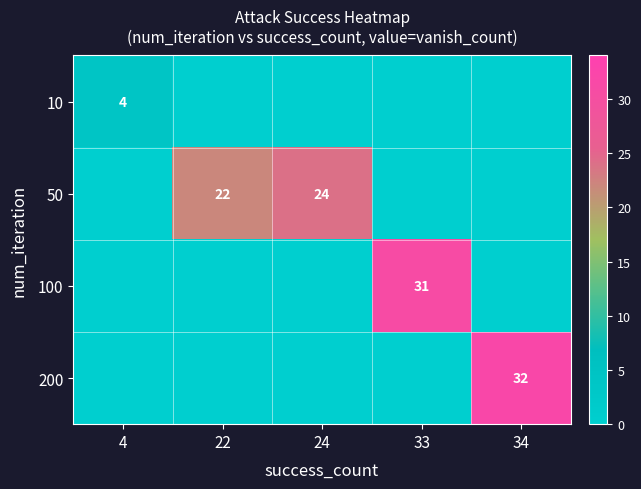

True or false: 50 has a value of 22 at 22.

True